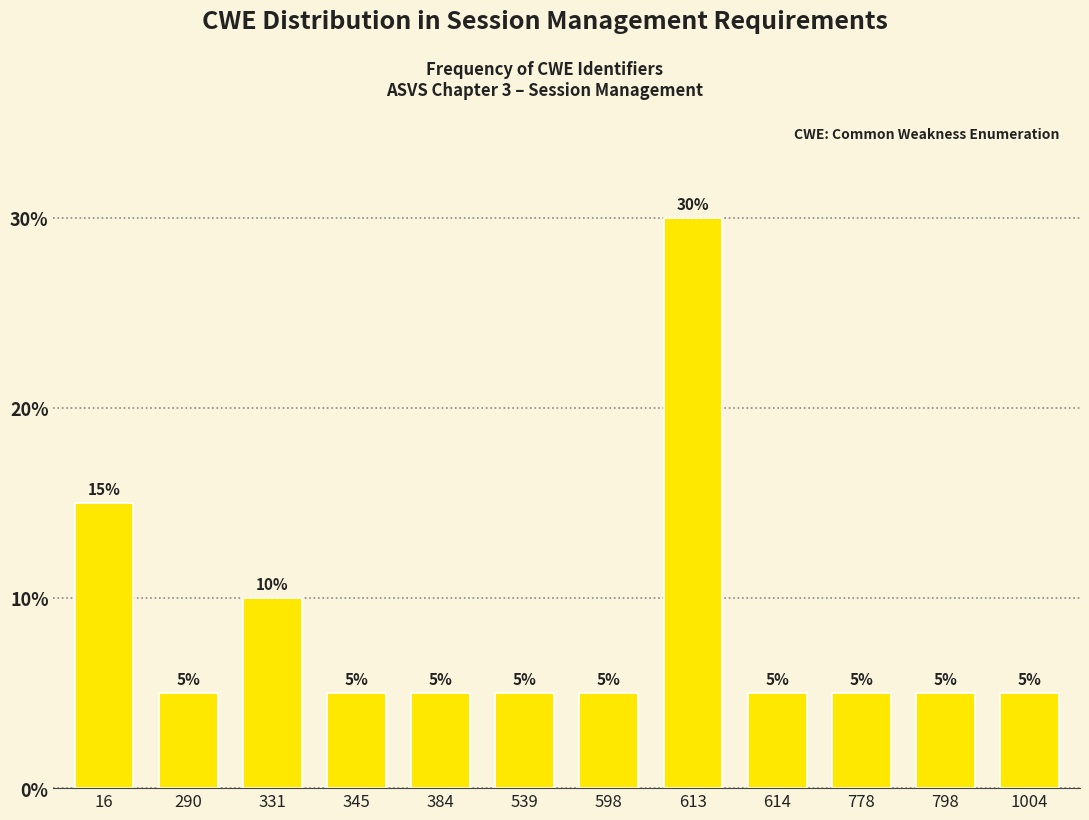

Reading left to right, extract all data points from this chart.

16=15	290=5	331=10	345=5	384=5	539=5	598=5	613=30	614=5	778=5	798=5	1004=5